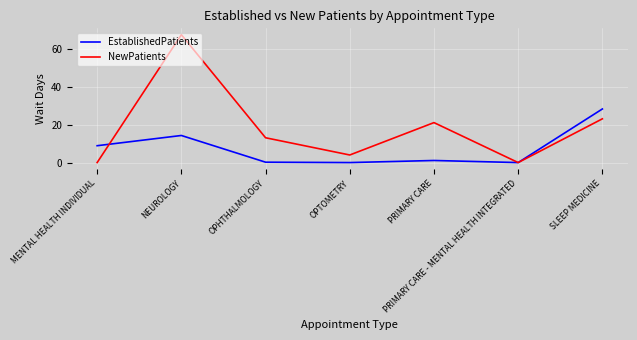

Between OPHTHALMOLOGY and OPTOMETRY, which series saw the biggest shift?

NewPatients